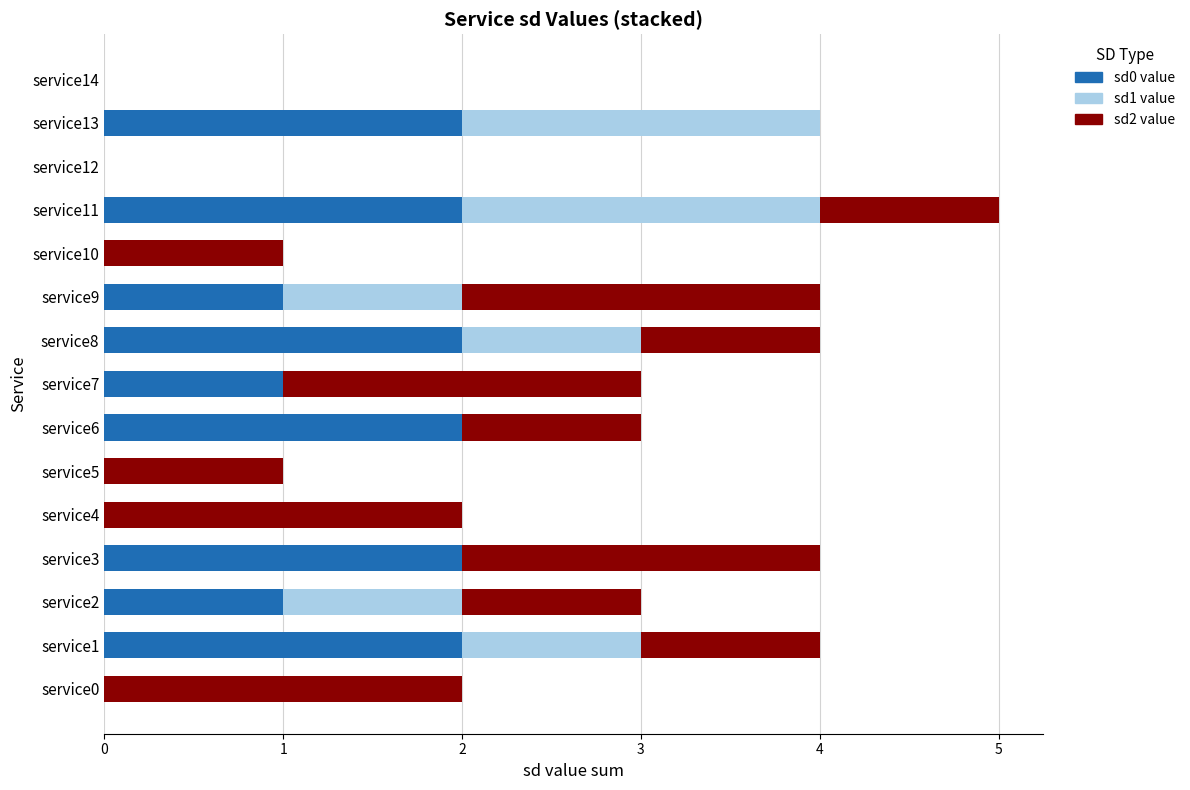

At which category is the sum across all series the highest?

service11